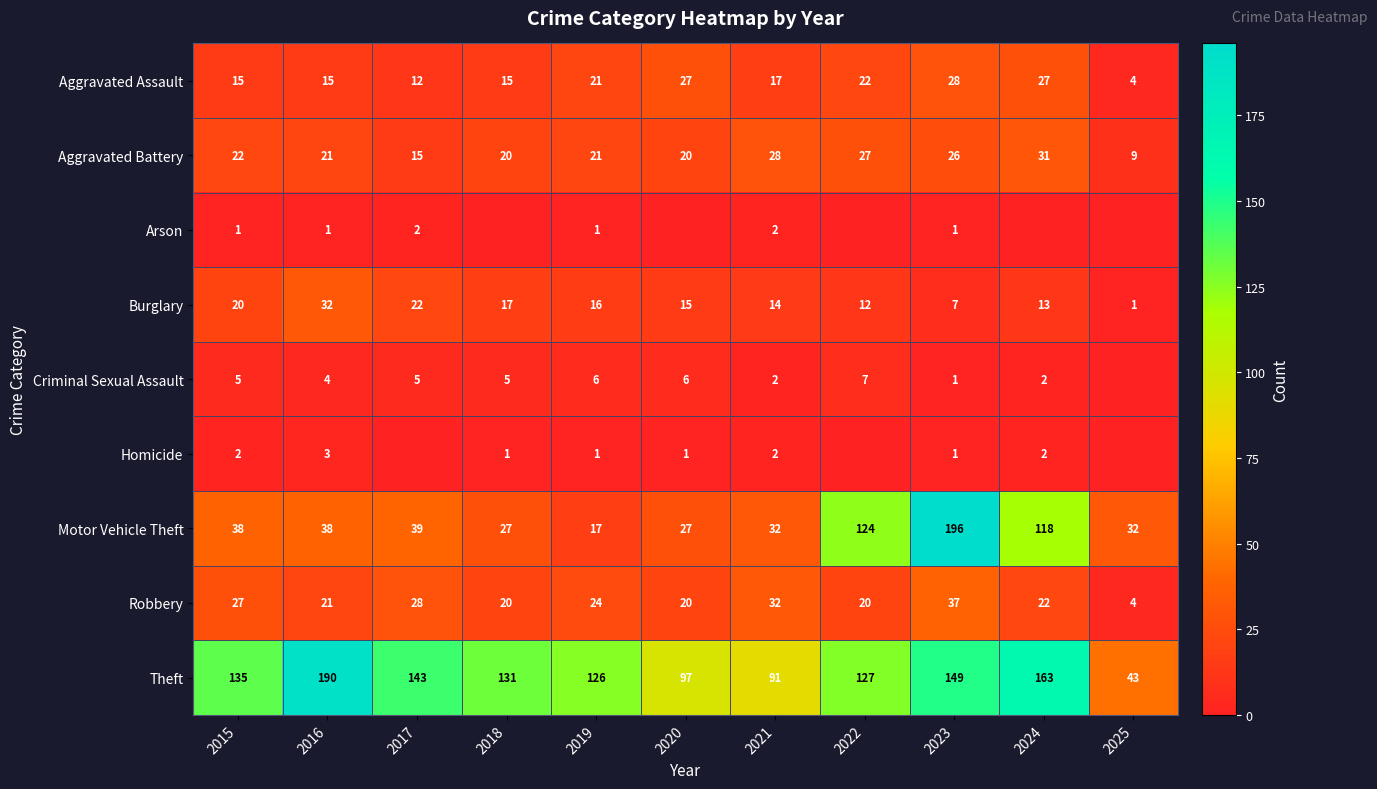

How many data points in Aggravated Battery are less than 21?

4